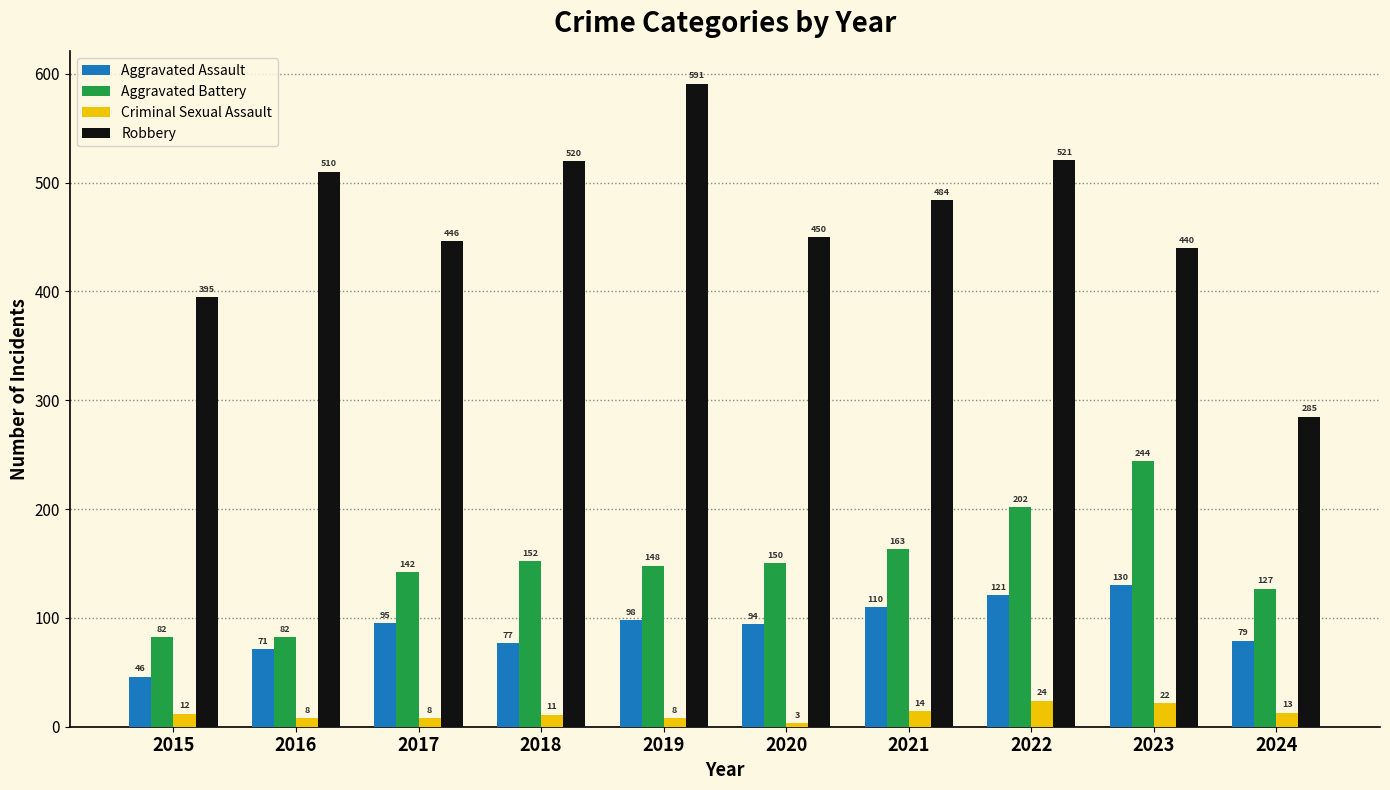

Are the bars grouped side by side (vs. stacked)?

Yes